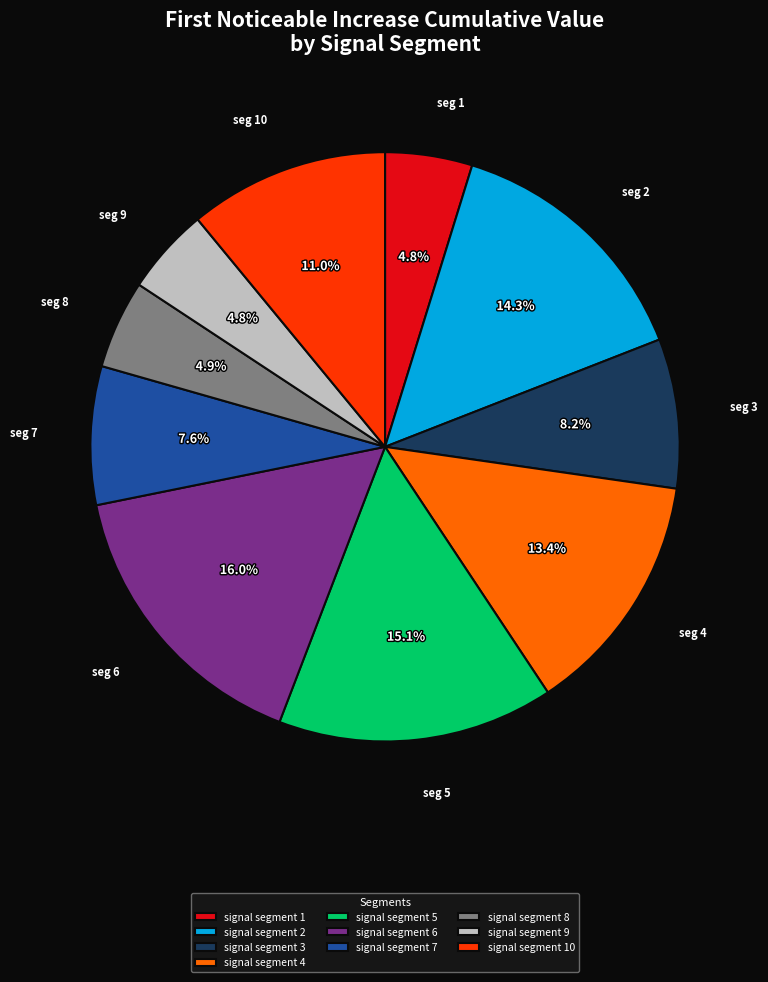

What is the largest slice in the pie chart?

signal segment 6